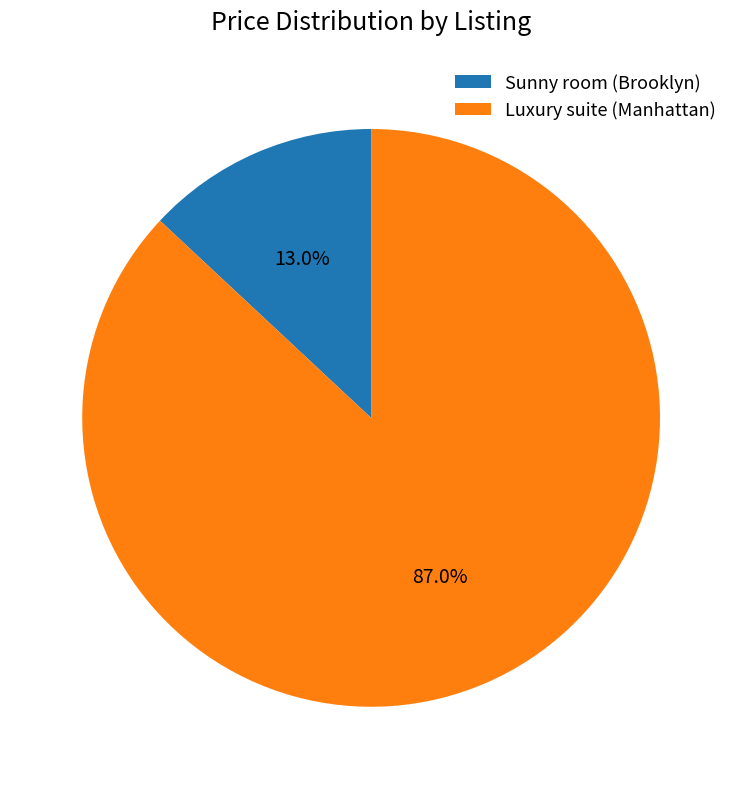

True or false: Sunny room (Brooklyn) accounts for 24% of the total.

False